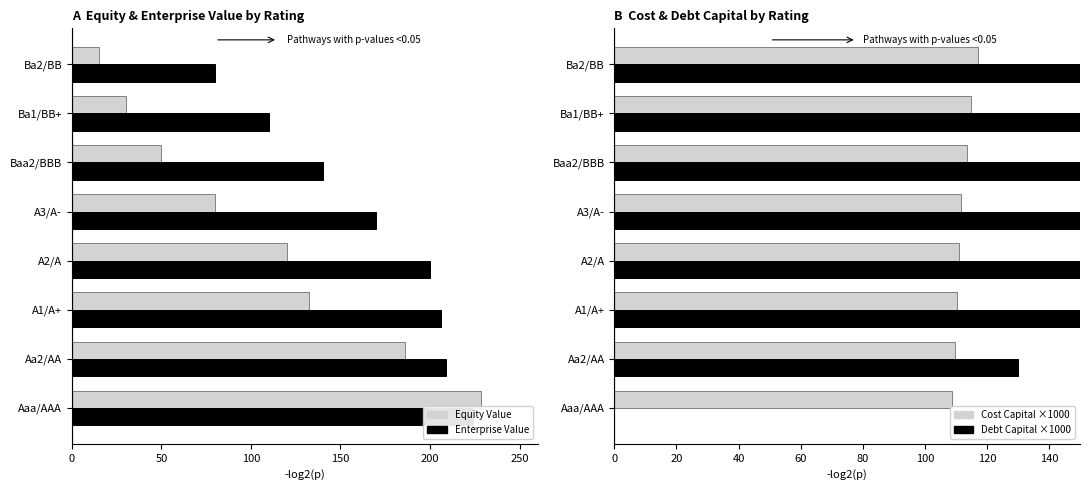

What is the difference between the maximum and minimum values in the Cost Capital ×1000 series?

8.4